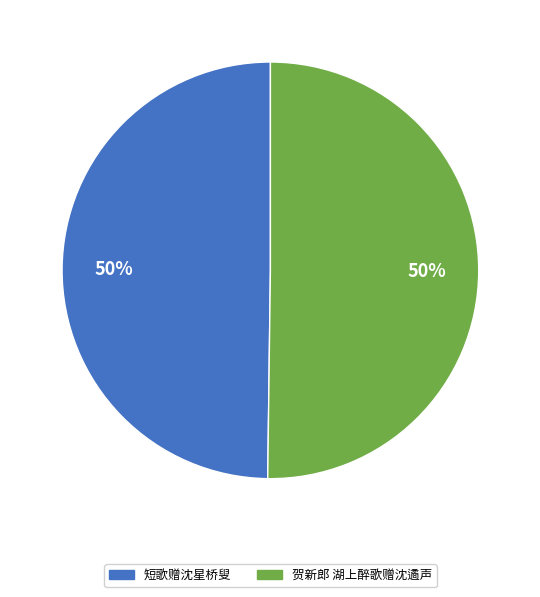

The 短歌赠沈星桥叟 slice represents 65% of the pie. True or false?

False